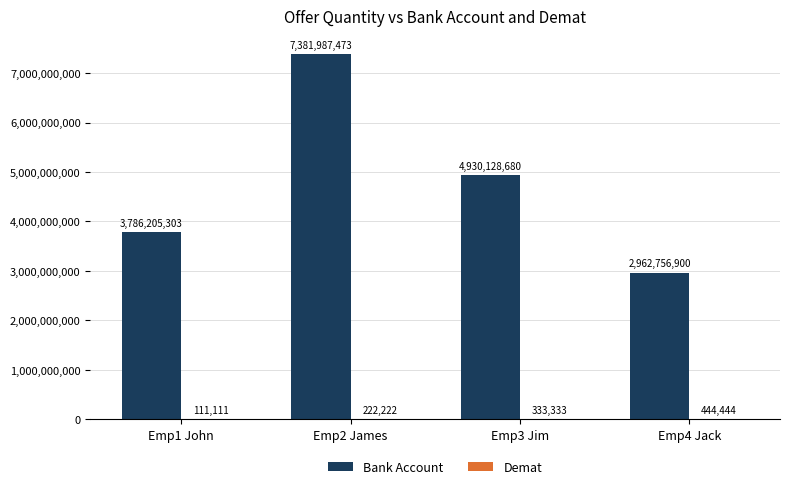

What is the maximum value shown in the chart?

7381987473